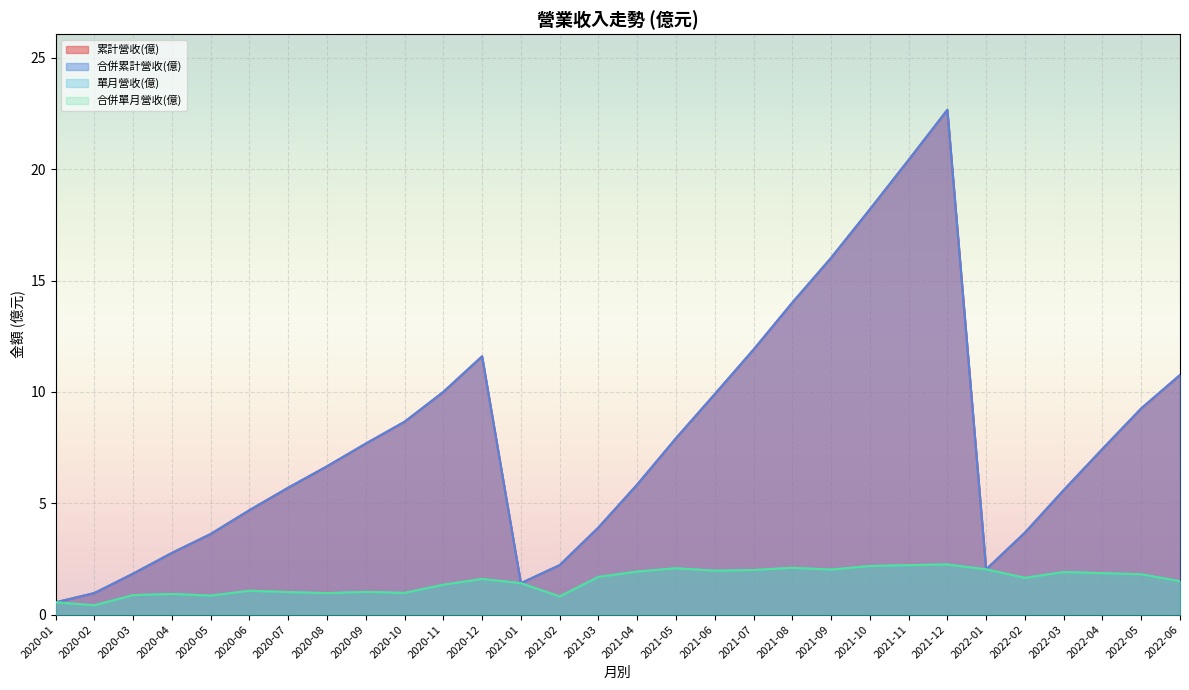

Which label corresponds to the smallest value in the chart?

2020-02